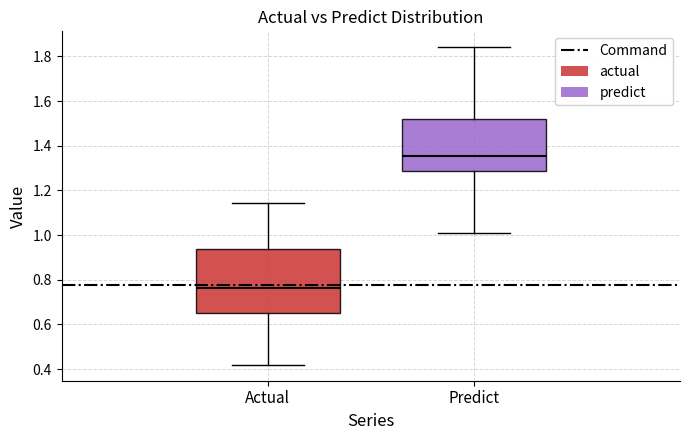

Reading left to right, read every box against the y-axis: the position of its median line, the range the box covers, and the ends of its whiskers. The values are not printed on the chart, so give them approximately, as read against the axis.

Actual: median 0.76, box 0.66 to 0.94, whiskers 0.42 to 1.14
Predict: median 1.36, box 1.28 to 1.52, whiskers 1.02 to 1.84